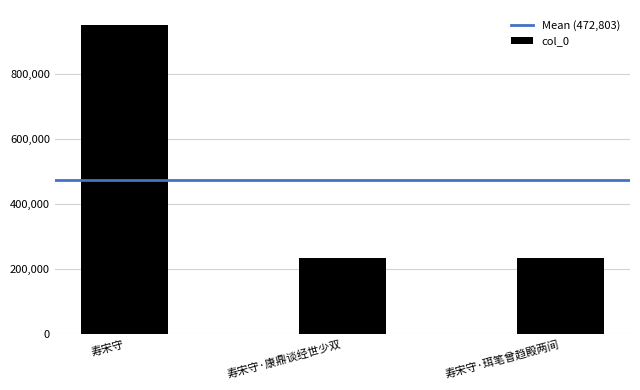

What is the difference between the values at 寿宋守·康鼎谈经世少双 and 寿宋守?

714360